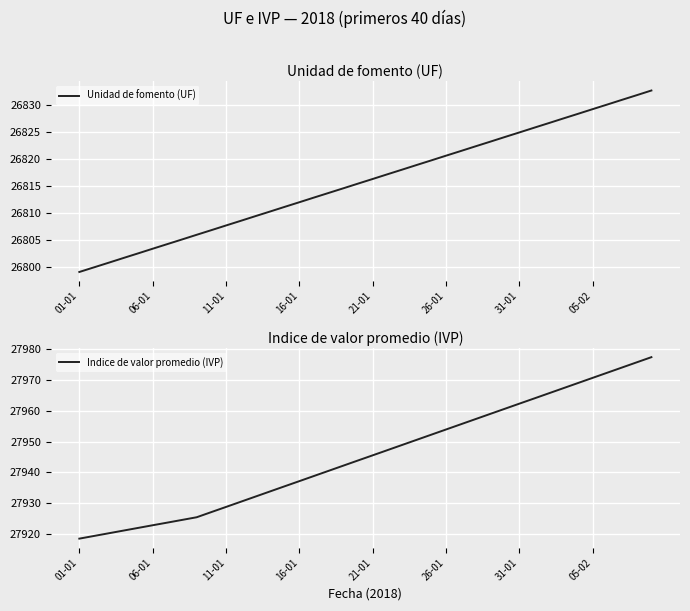

Which series has the largest total across all categories?

Indice de valor promedio (IVP)